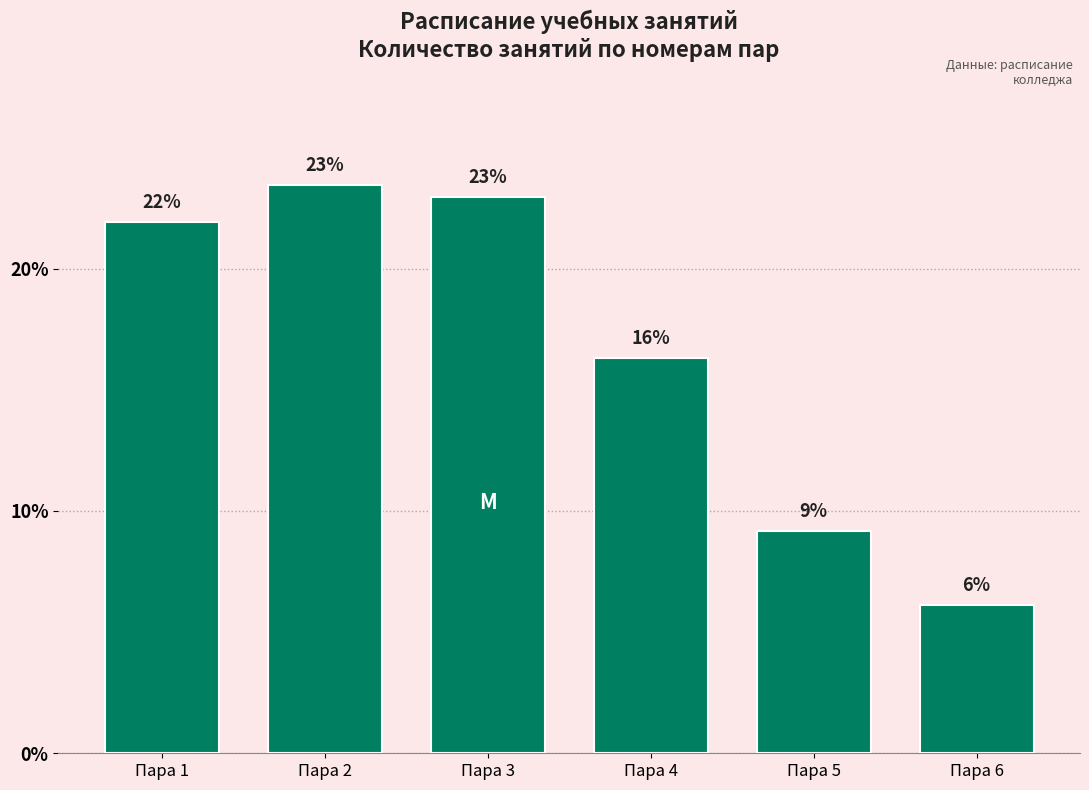

What is the smallest value displayed?

6.1